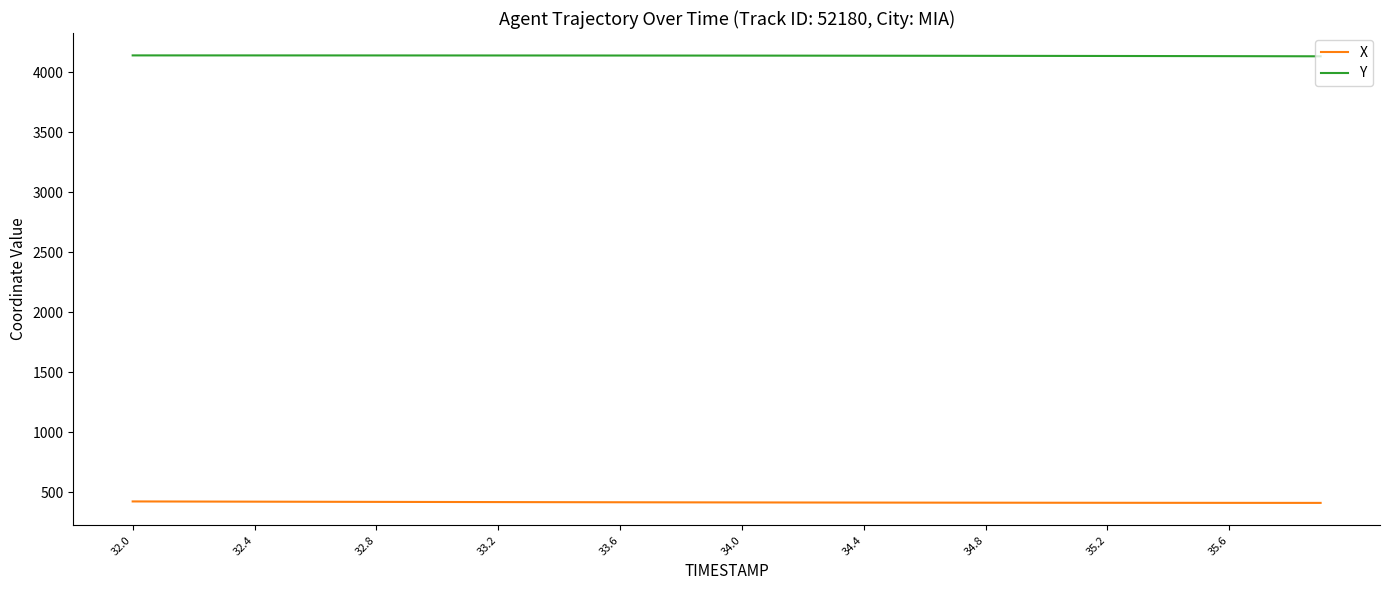

Which series has the largest total across all categories?

Y